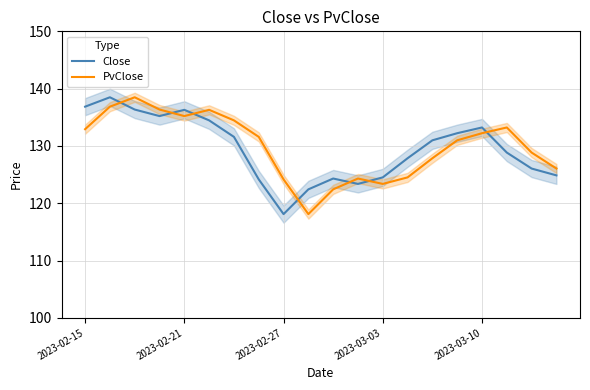

Is it true that PvClose equals 231.1 at 2023-02-21?

False